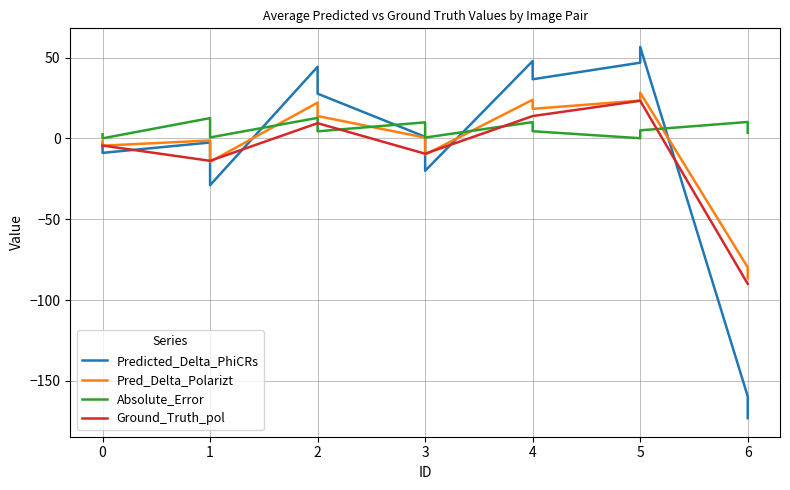

The value of Ground_Truth_pol at 0 is -4.4. True or false?

True